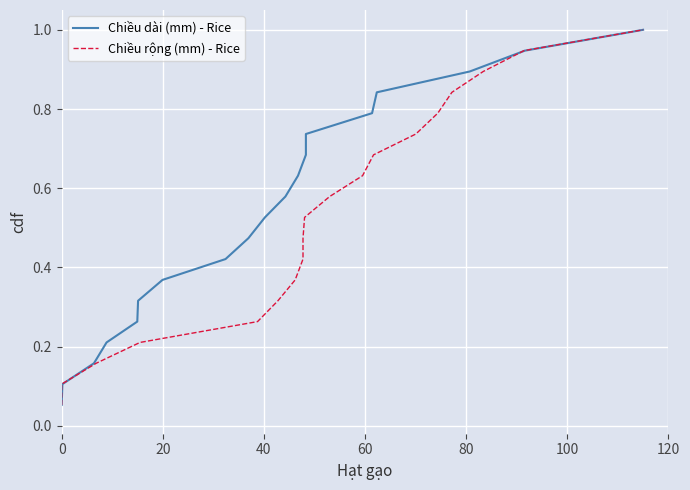

True or false: Chiều rộng (mm) - Rice and Chiều dài (mm) - Rice cross at least once.

False